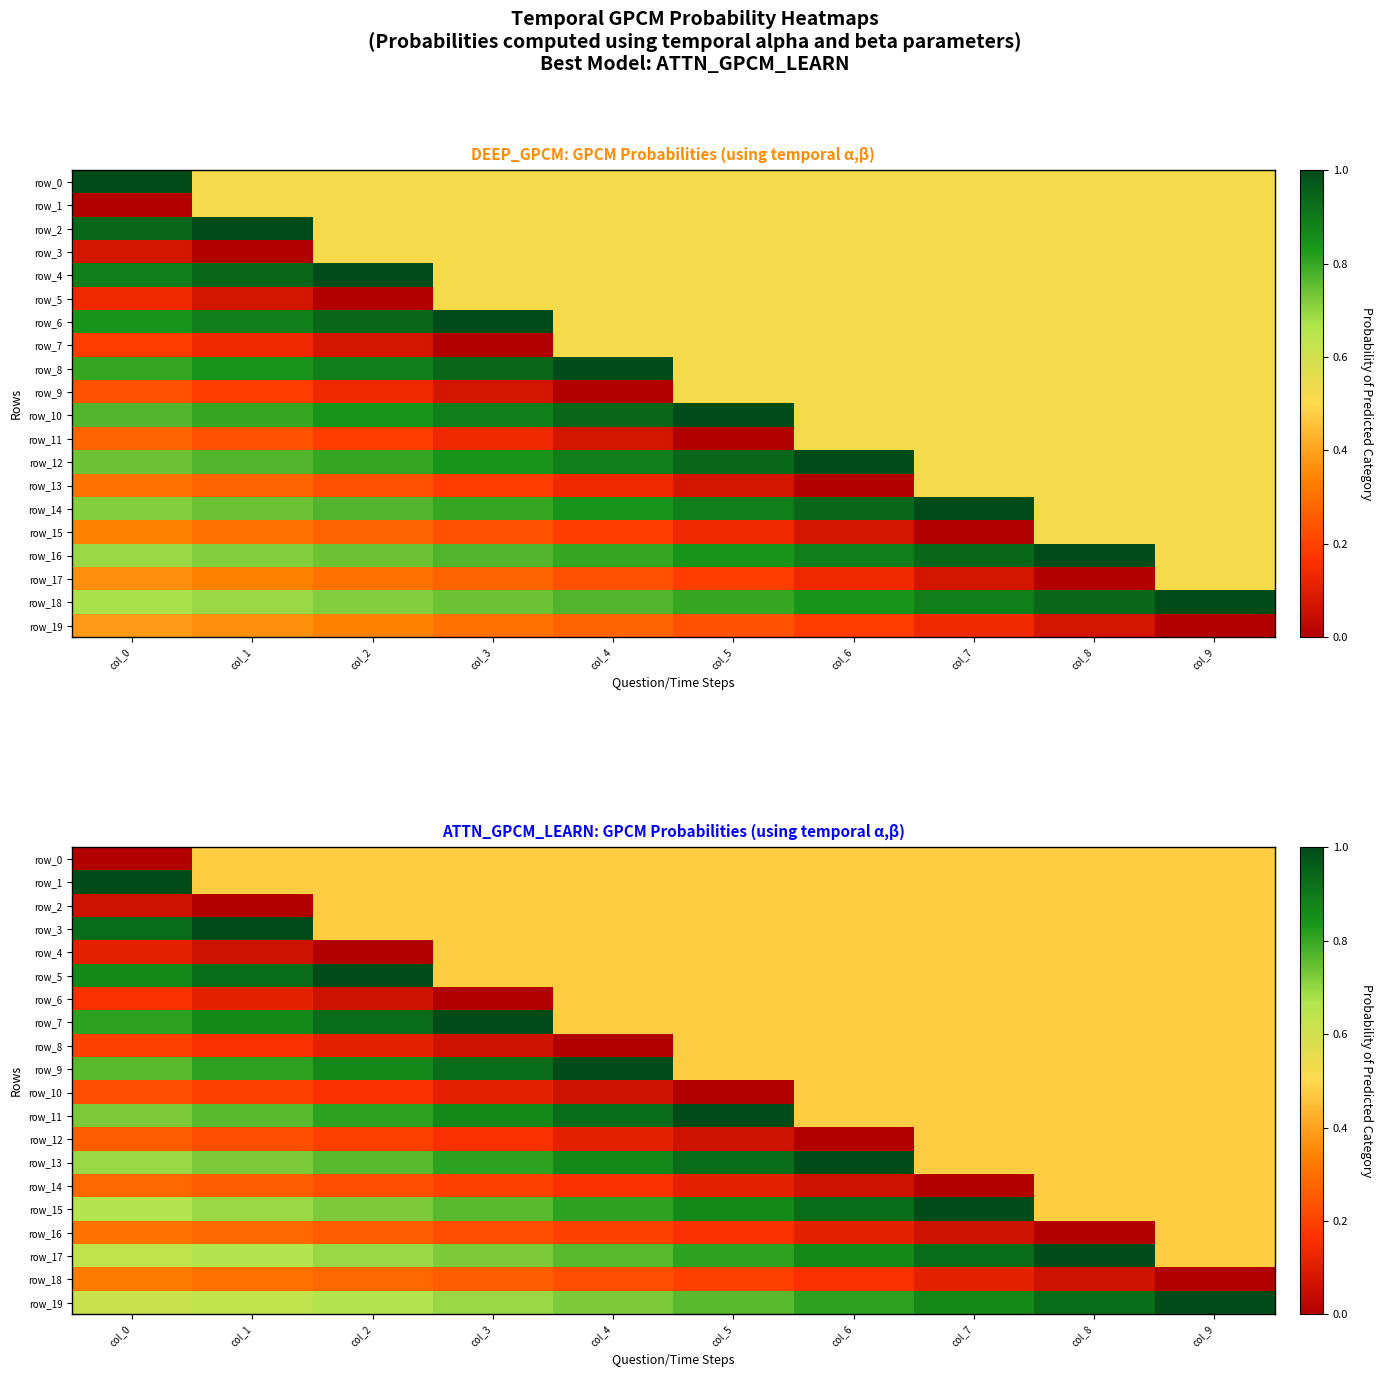

Reading left to right, extract all data points from this chart.

row_0: 0.0	0.5	0.5	0.5	0.5	0.5	0.5	0.5	0.5	0.5
row_1: 1.0	0.5	0.5	0.5	0.5	0.5	0.5	0.5	0.5	0.5
row_2: 0.1	0.0	0.5	0.5	0.5	0.5	0.5	0.5	0.5	0.5
row_3: 0.9	1.0	0.5	0.5	0.5	0.5	0.5	0.5	0.5	0.5
row_4: 0.1	0.1	0.0	0.5	0.5	0.5	0.5	0.5	0.5	0.5
row_5: 0.9	0.9	1.0	0.5	0.5	0.5	0.5	0.5	0.5	0.5
row_6: 0.2	0.1	0.1	0.0	0.5	0.5	0.5	0.5	0.5	0.5
row_7: 0.8	0.9	0.9	1.0	0.5	0.5	0.5	0.5	0.5	0.5
row_8: 0.2	0.2	0.1	0.1	0.0	0.5	0.5	0.5	0.5	0.5
row_9: 0.8	0.8	0.9	0.9	1.0	0.5	0.5	0.5	0.5	0.5
row_10: 0.2	0.2	0.2	0.1	0.1	0.0	0.5	0.5	0.5	0.5
row_11: 0.7	0.8	0.8	0.9	0.9	1.0	0.5	0.5	0.5	0.5
row_12: 0.3	0.2	0.2	0.2	0.1	0.1	0.0	0.5	0.5	0.5
row_13: 0.7	0.7	0.8	0.8	0.9	0.9	1.0	0.5	0.5	0.5
row_14: 0.3	0.3	0.2	0.2	0.2	0.1	0.1	0.0	0.5	0.5
row_15: 0.7	0.7	0.7	0.8	0.8	0.9	0.9	1.0	0.5	0.5
row_16: 0.3	0.3	0.3	0.2	0.2	0.2	0.1	0.1	0.0	0.5
row_17: 0.6	0.7	0.7	0.7	0.8	0.8	0.9	0.9	1.0	0.5
row_18: 0.3	0.3	0.3	0.3	0.2	0.2	0.2	0.1	0.1	0.0
row_19: 0.6	0.6	0.7	0.7	0.7	0.8	0.8	0.9	0.9	1.0